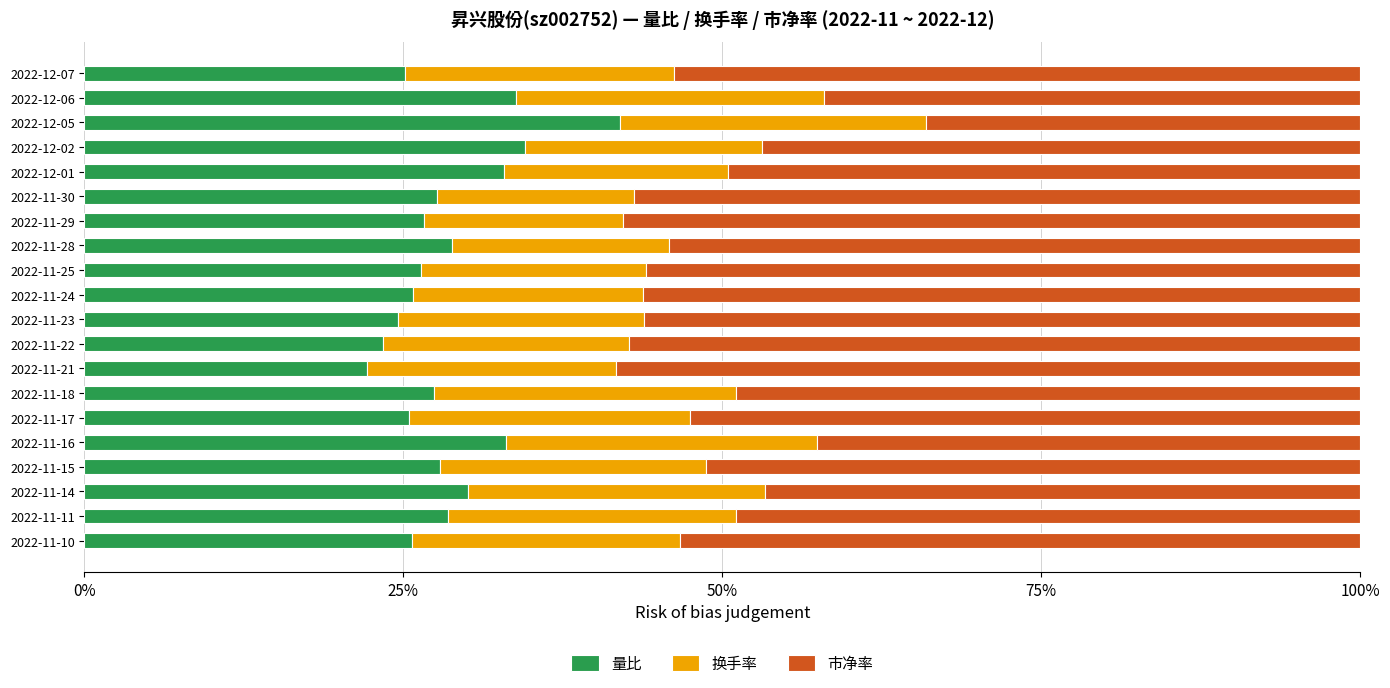

What is the total value across all series at 2022-11-17?

100.0